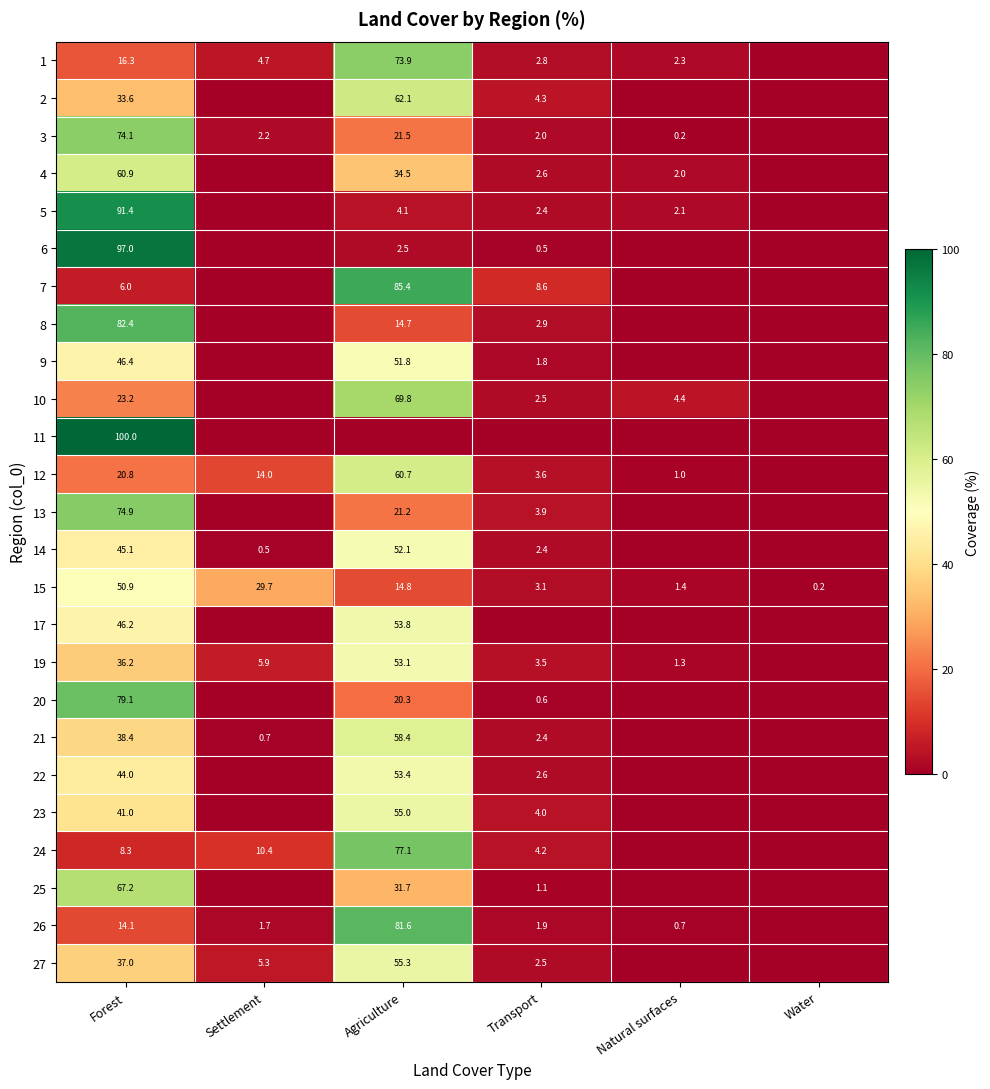

Between Transport and Natural surfaces, which is larger?

Transport